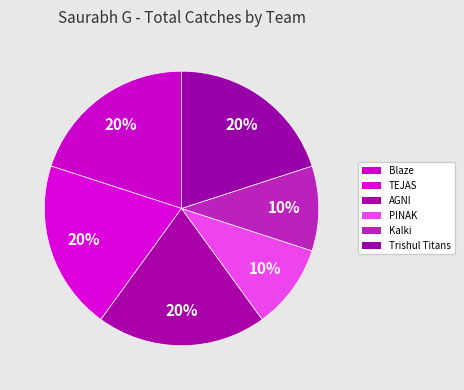

How many segments does this pie chart have?

6